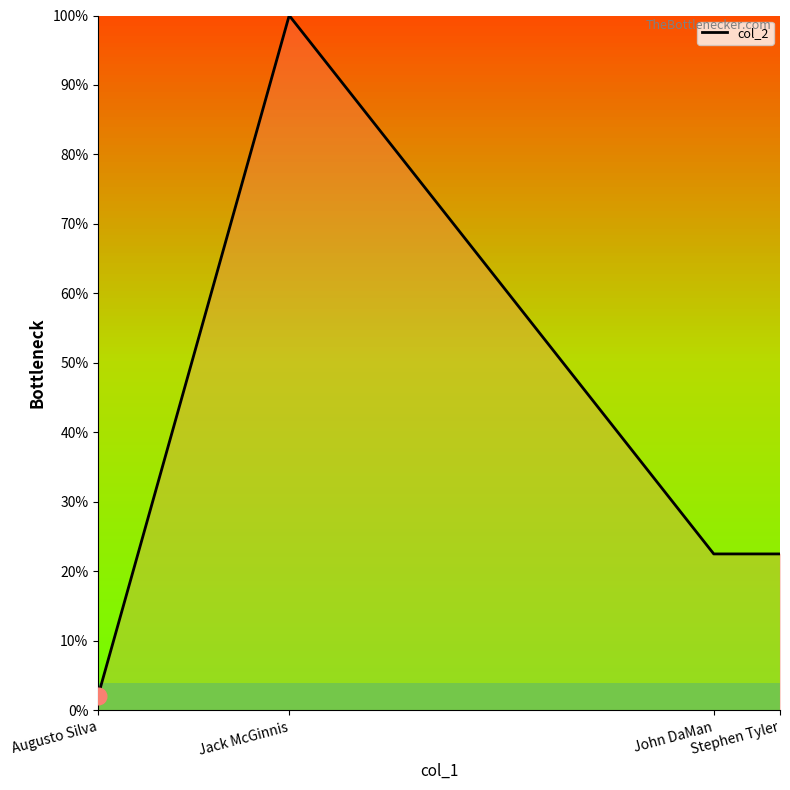

What position from the right is John DaMan?

2